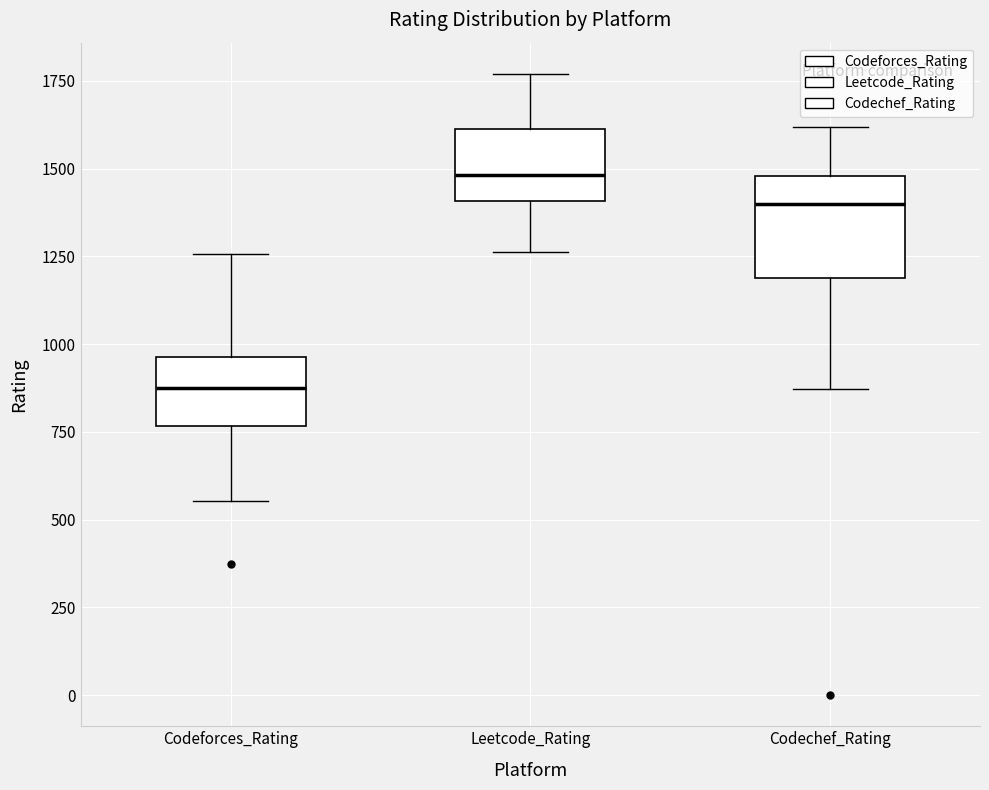

Reading left to right, transcribe this box plot: for each box, give where its median line is, the range the box spans, and where its two whiskers end, as read against the y-axis. The values are not printed on the chart, so give them approximately, as read against the axis.

Codeforces_Rating: median 900, box 750 to 950, whiskers 550 to 1250
Leetcode_Rating: median 1500, box 1400 to 1600, whiskers 1250 to 1750
Codechef_Rating: median 1400, box 1200 to 1500, whiskers 850 to 1600